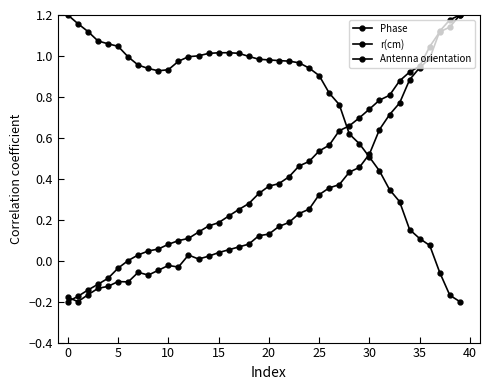

How many negative values does the Antenna orientation series have?

3